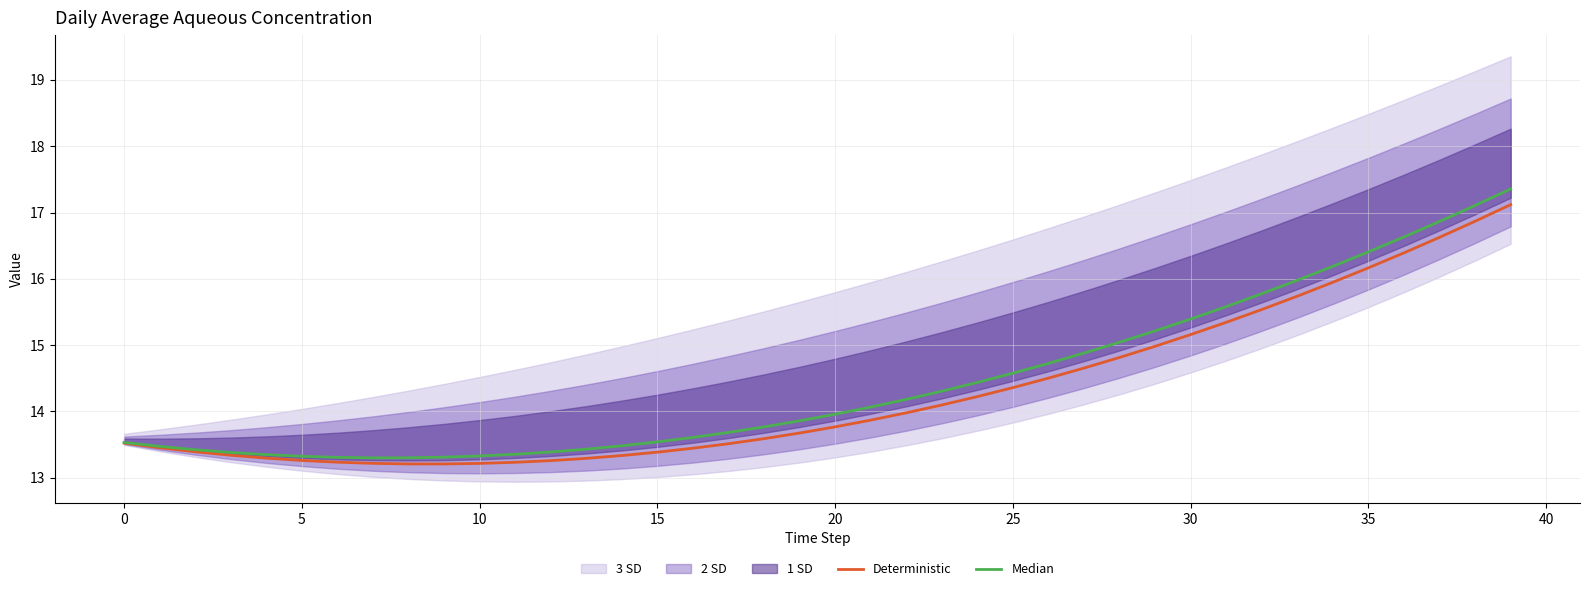

At 0, list the series in order from smallest to largest.

Deterministic, Median